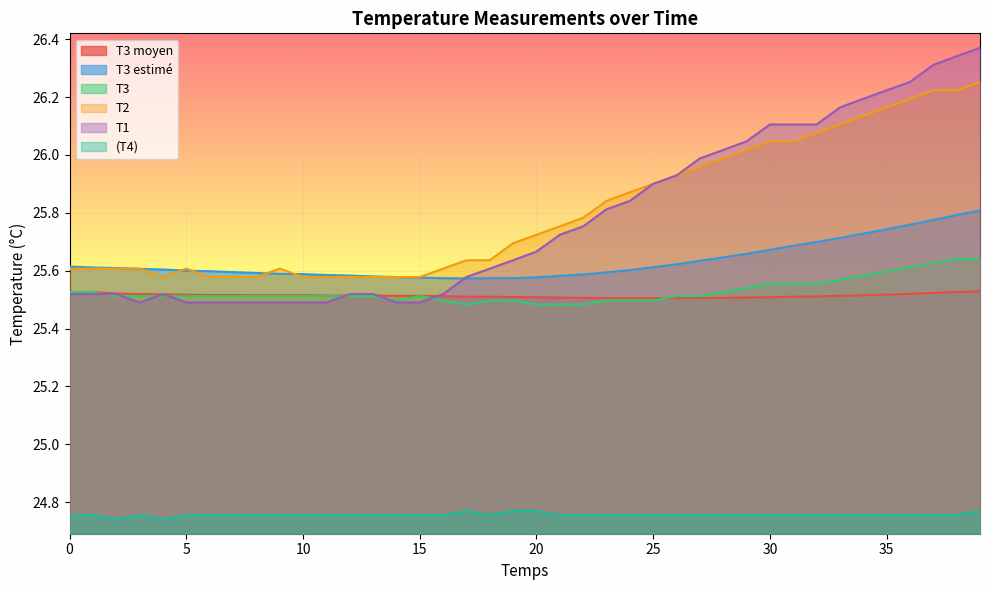

How many interior local peaks does the T1 series have?

1